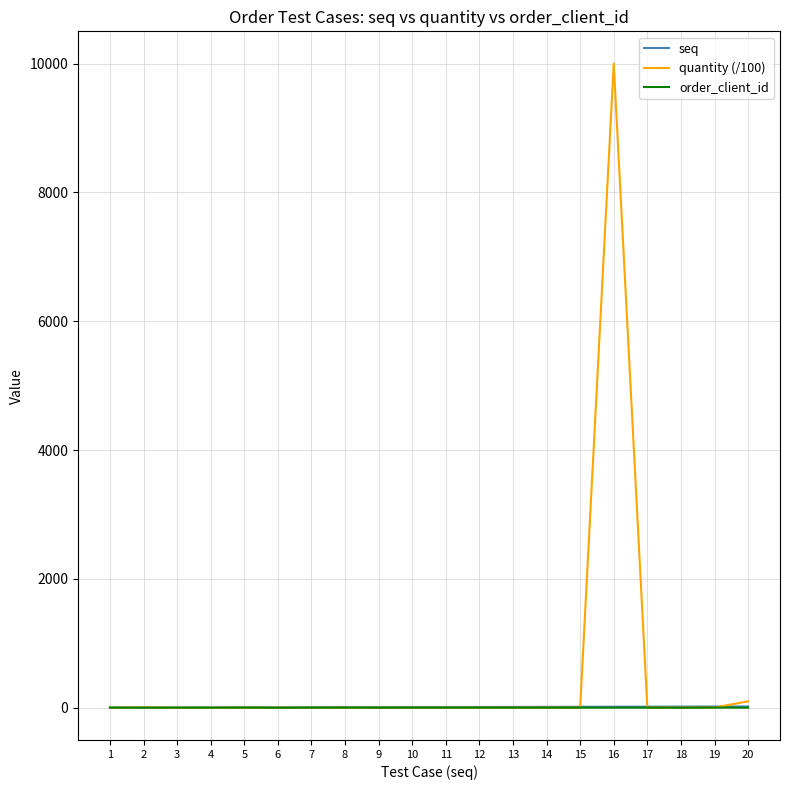

Which series has the widest spread of values?

quantity (/100)